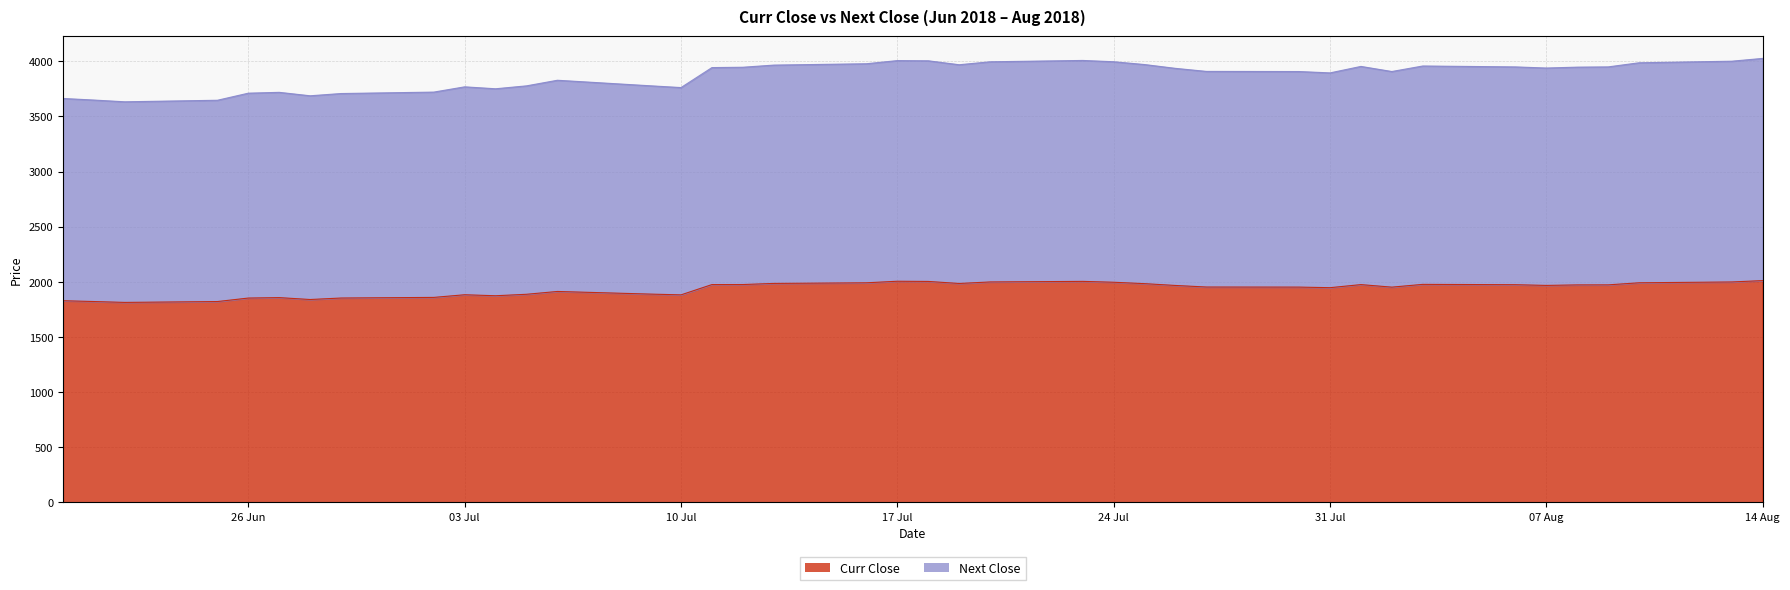

What is the sum of all Next Close values?

154850.8